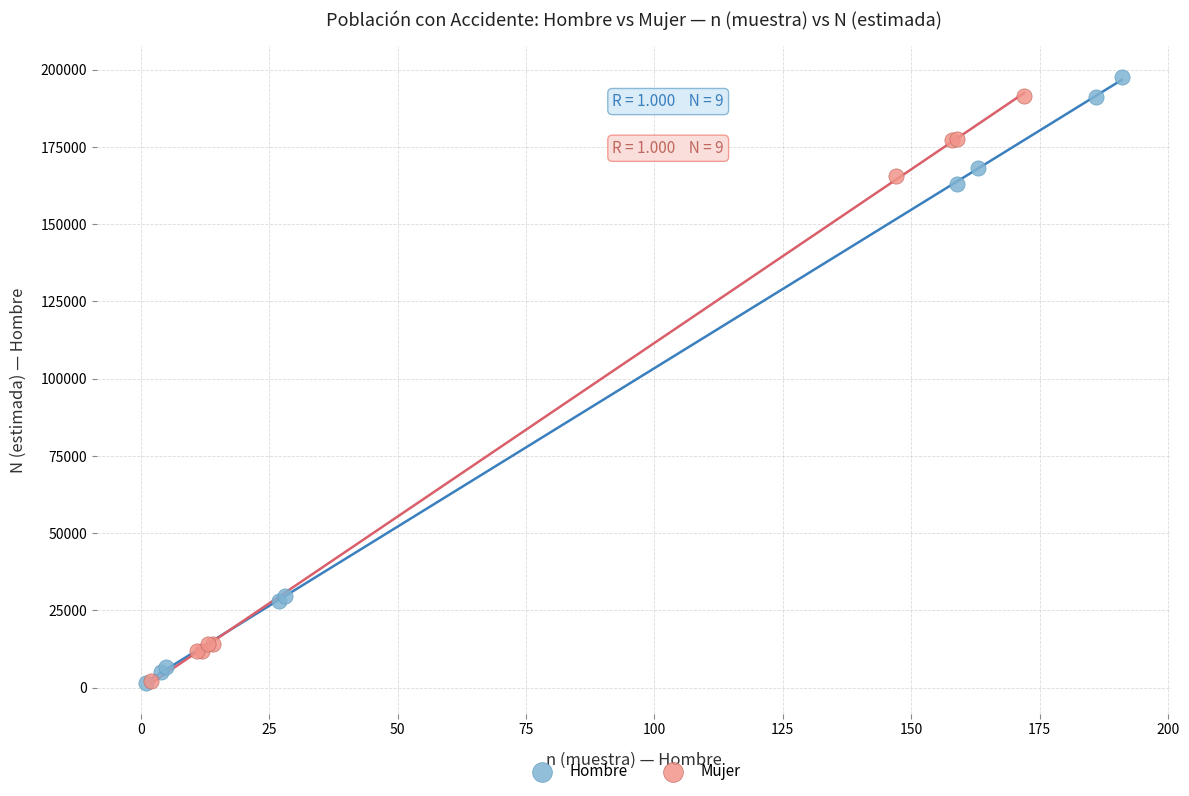

Which series has the widest spread of Y values?

Hombre